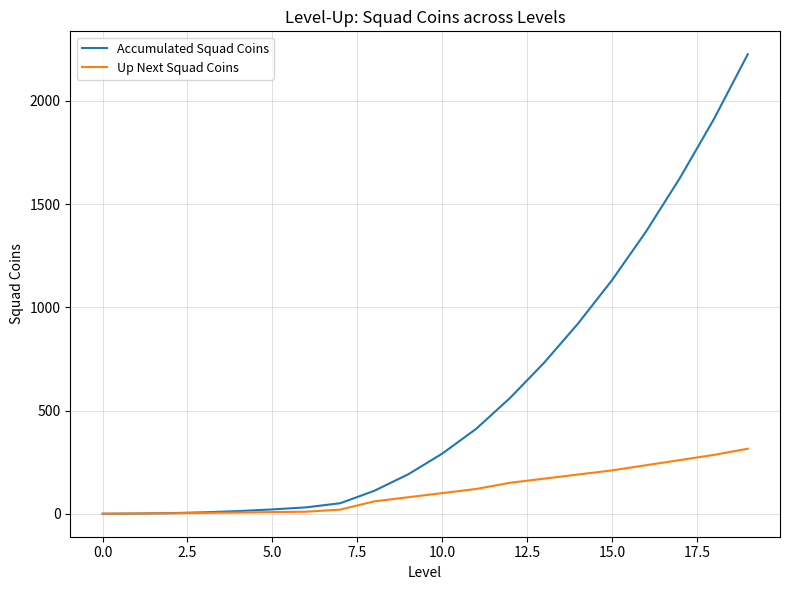

List the series in order of their peak value, highest first.

Accumulated Squad Coins, Up Next Squad Coins